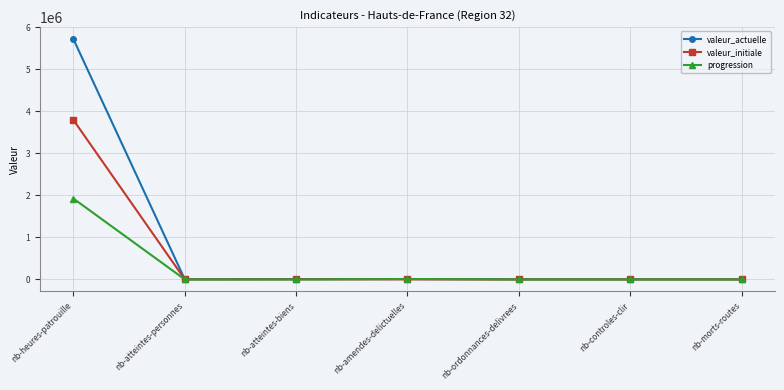

At which category is the sum across all series the highest?

nb-heures-patrouille